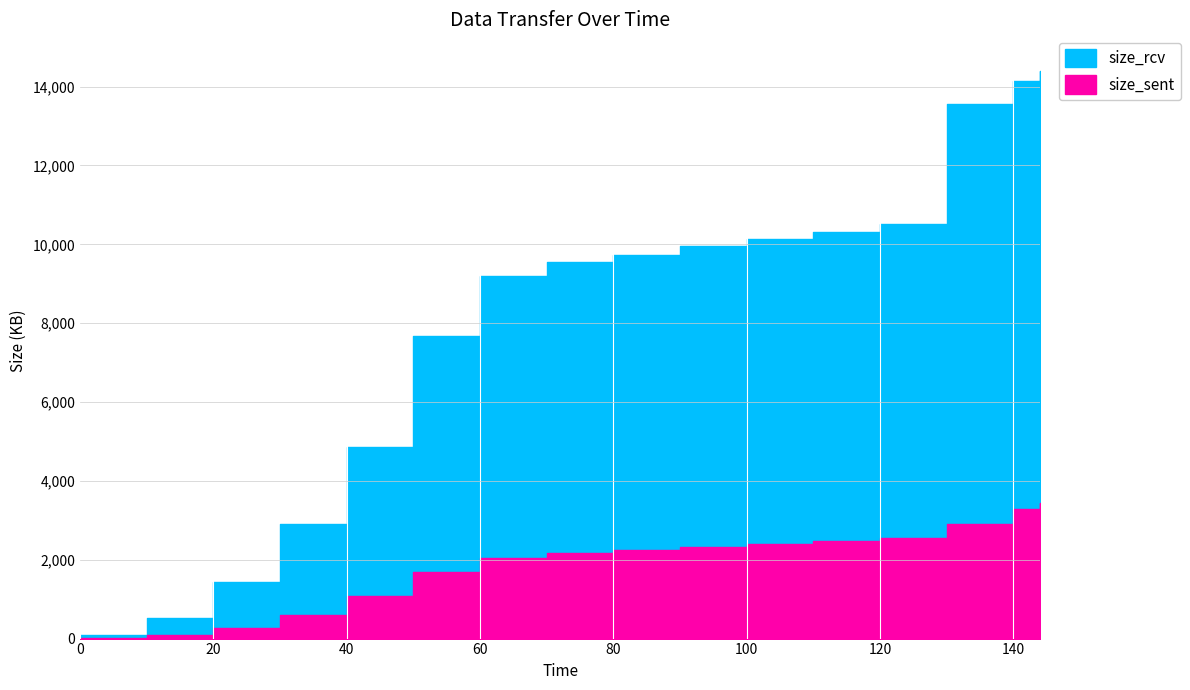

How many data points in size_sent are above 2241?

8